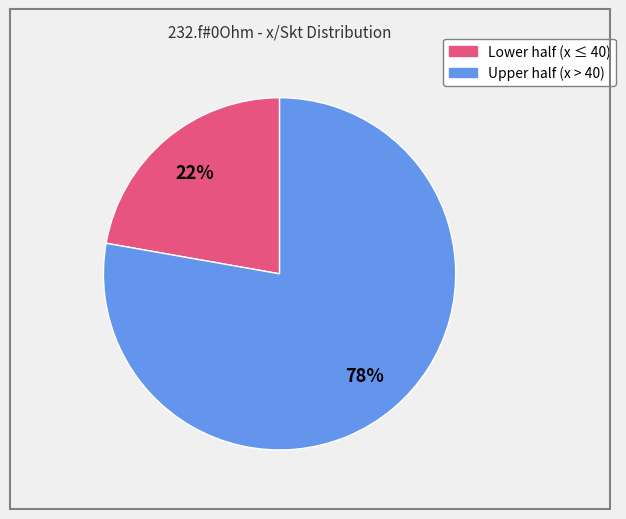

Is there a majority slice in this chart?

Yes